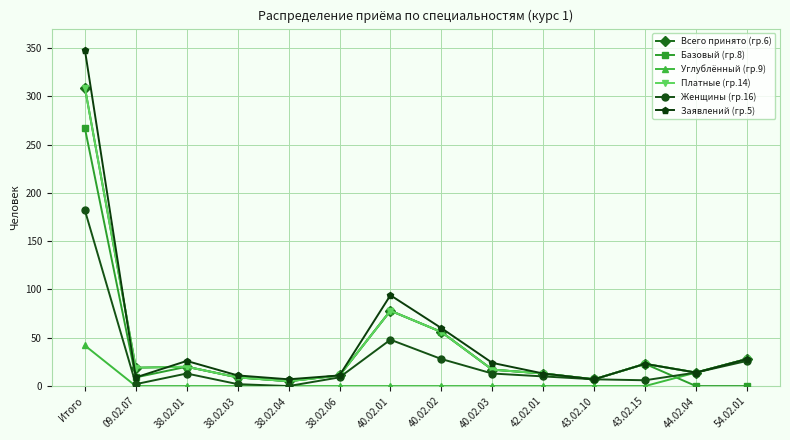

What is the average value of the Женщины (гр.16) series?

26